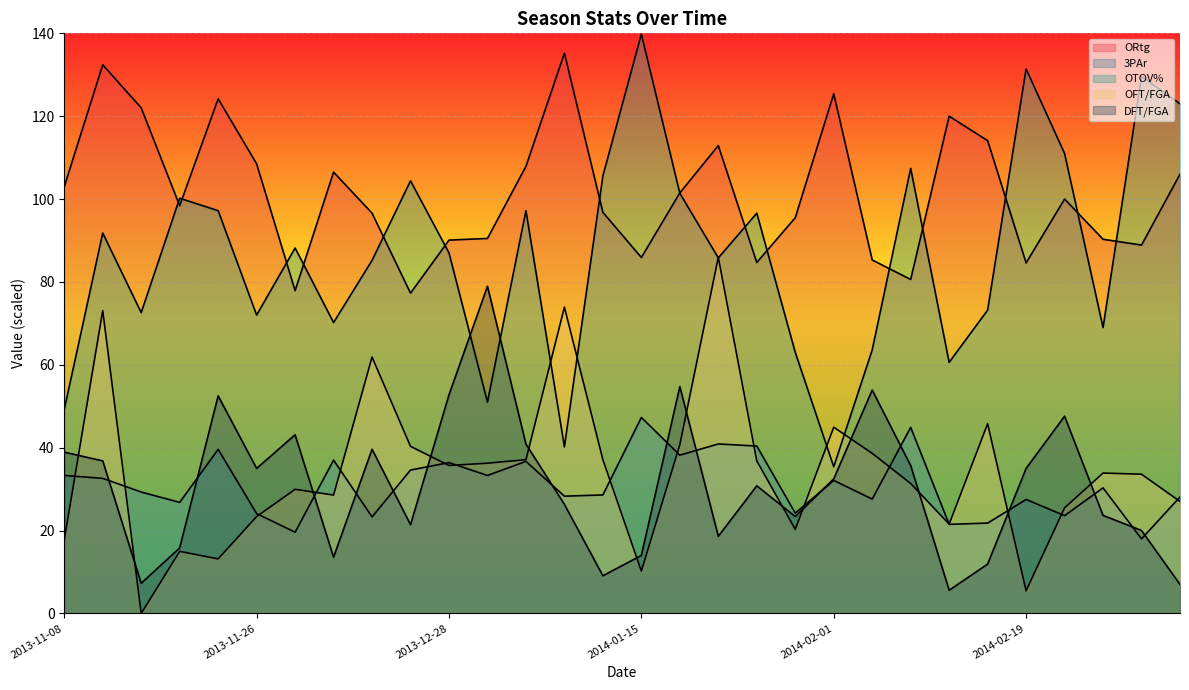

What is the spread (max minus min) of values at 2014-01-19?

63.3